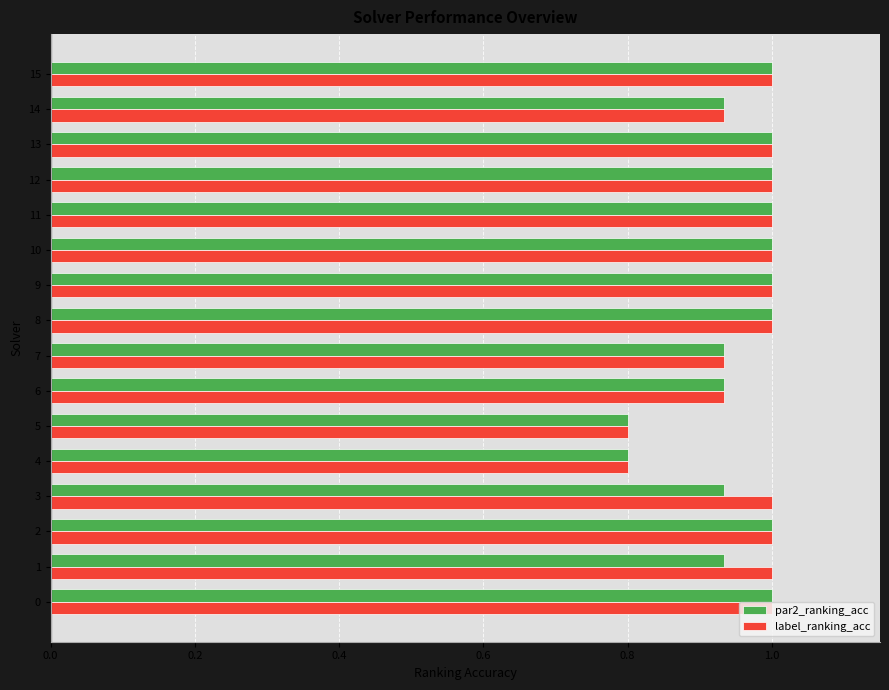

What is the average value of the label_ranking_acc series?

1.0